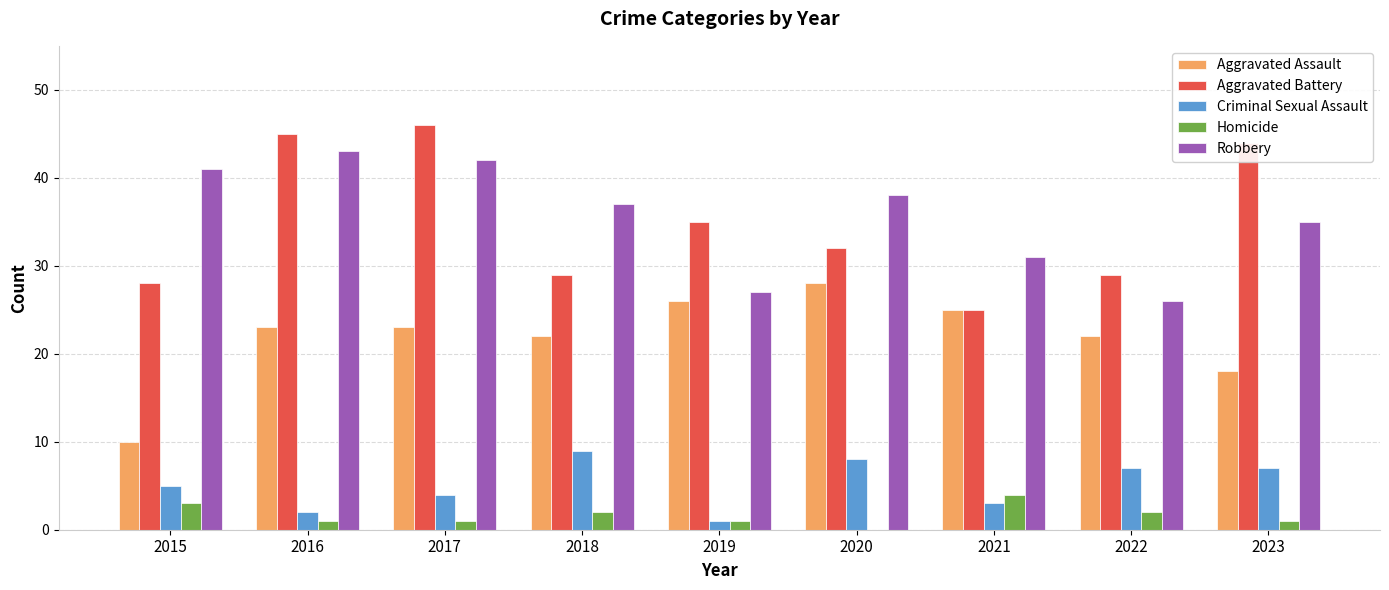

True or false: Robbery has a value of 11 at 2019.

False